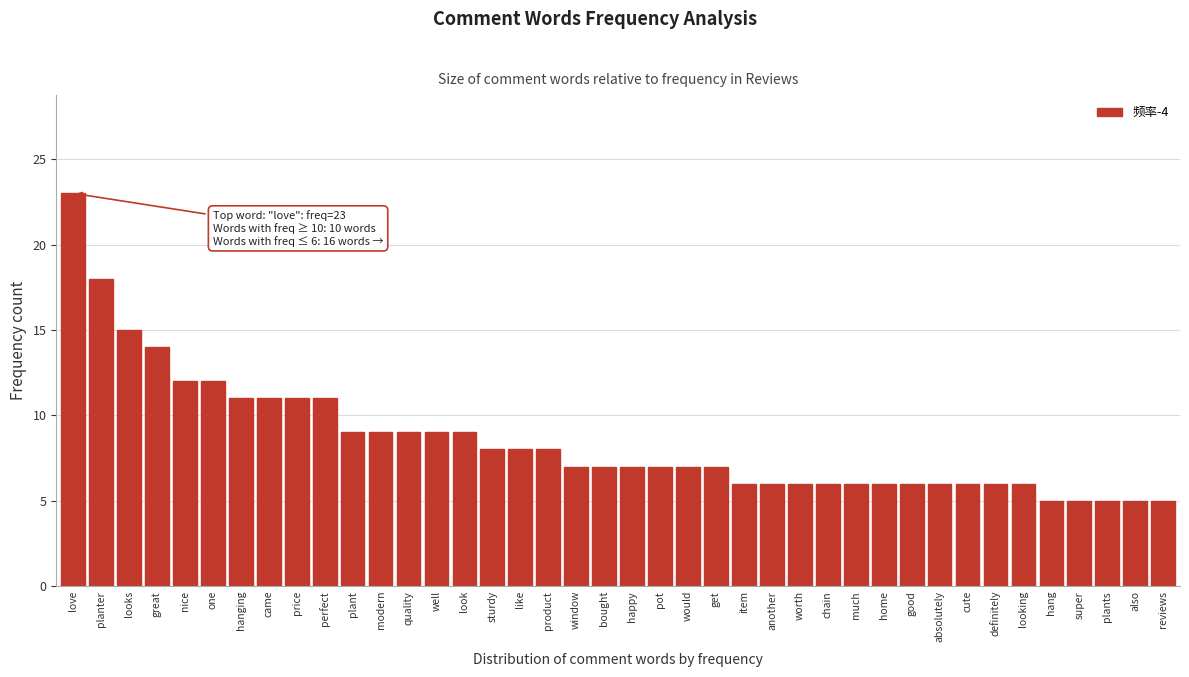

What is the maximum value shown in the chart?

23